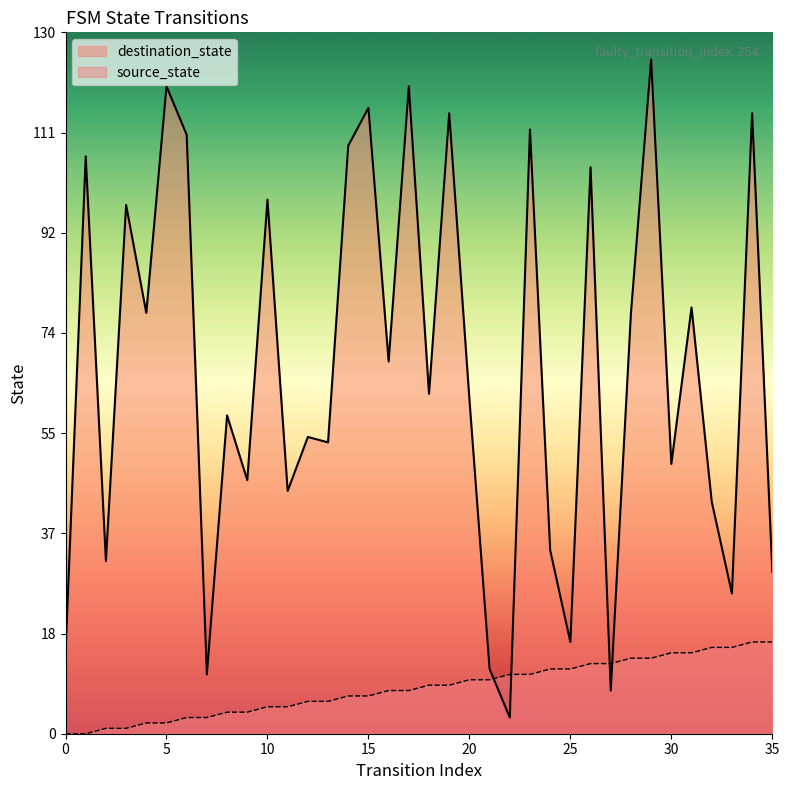

In destination_state, how many points are higher than both neighbors (excluding endpoints)?

14